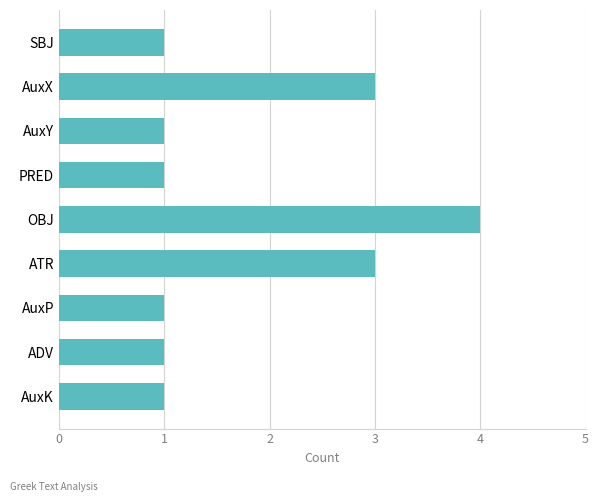

What is the maximum value shown in the chart?

4